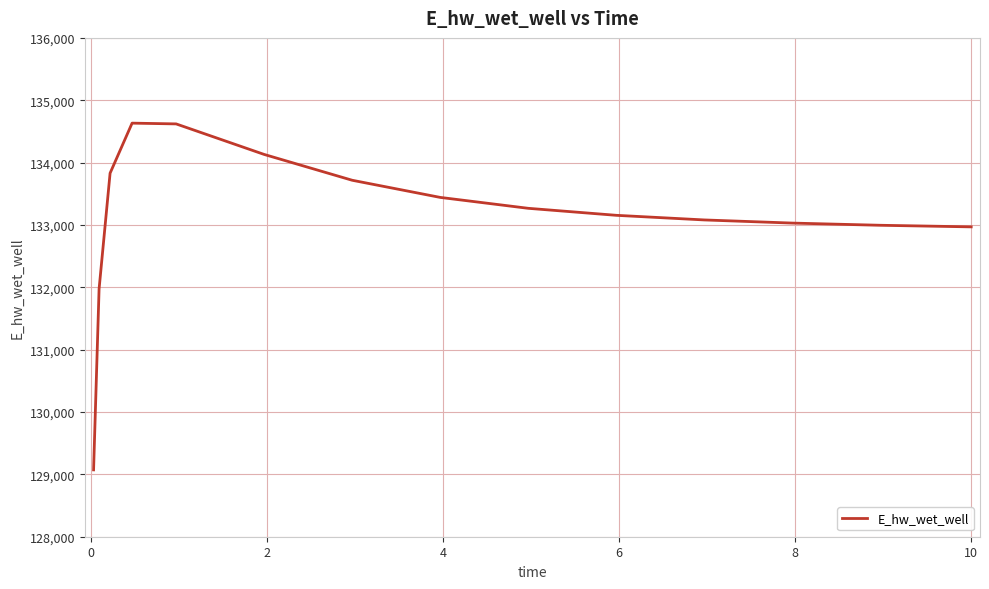

How many values are below 133154?

7